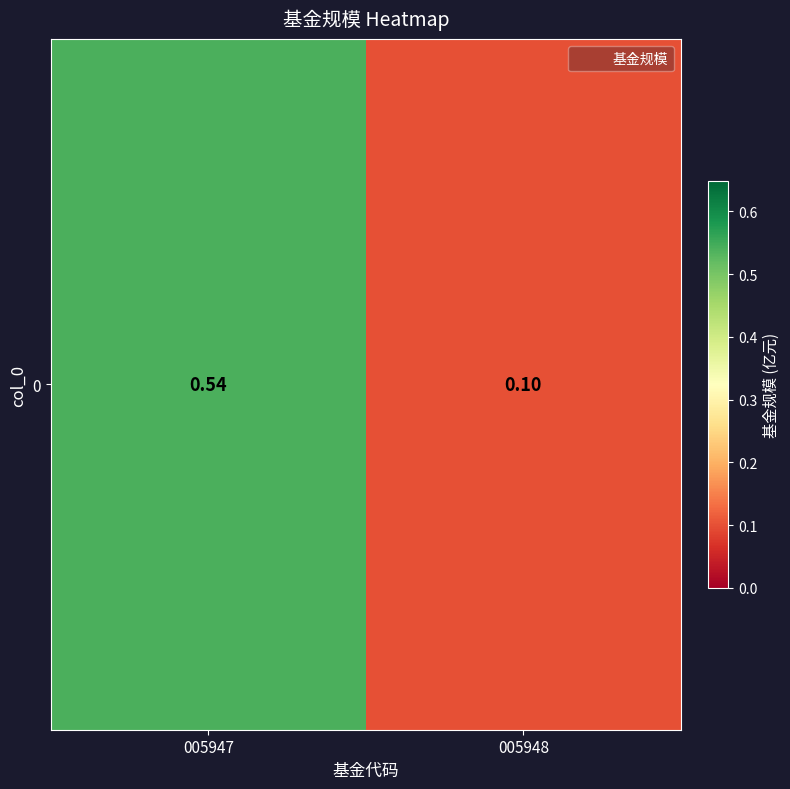

At which label is the value closest to 0?

005948